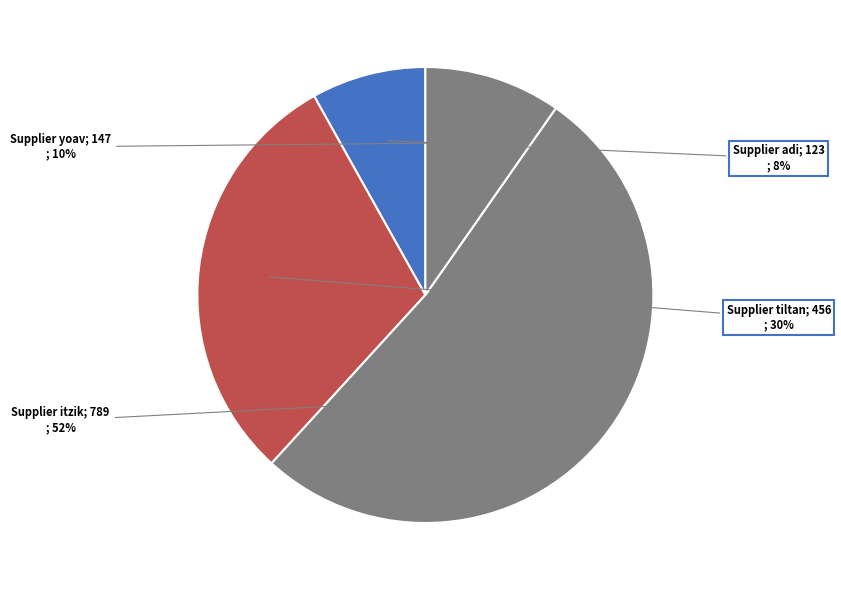

How many slices are in this pie chart?

4